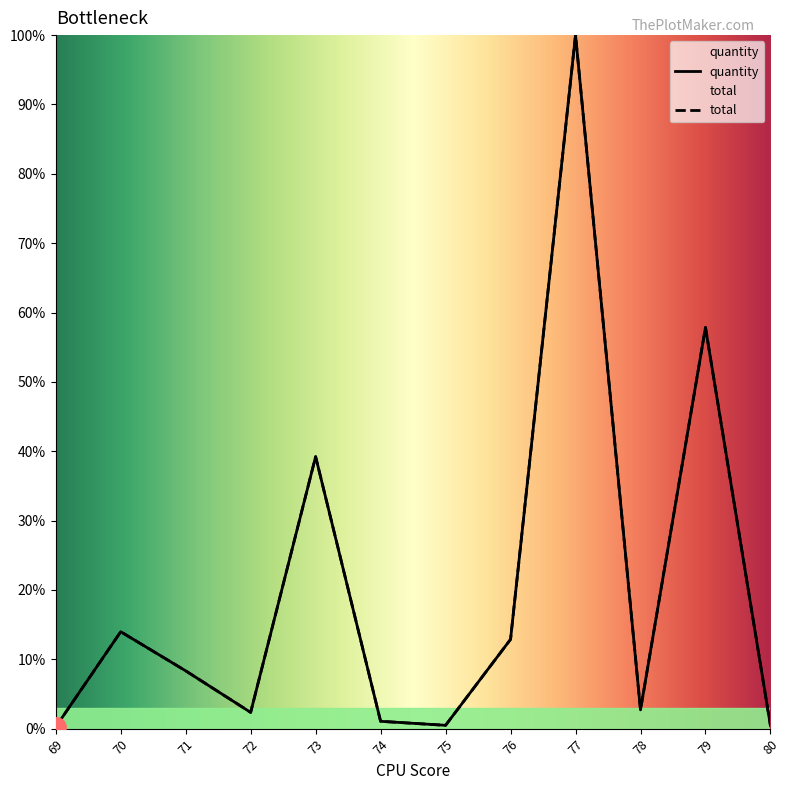

Which series has the largest total across all categories?

quantity